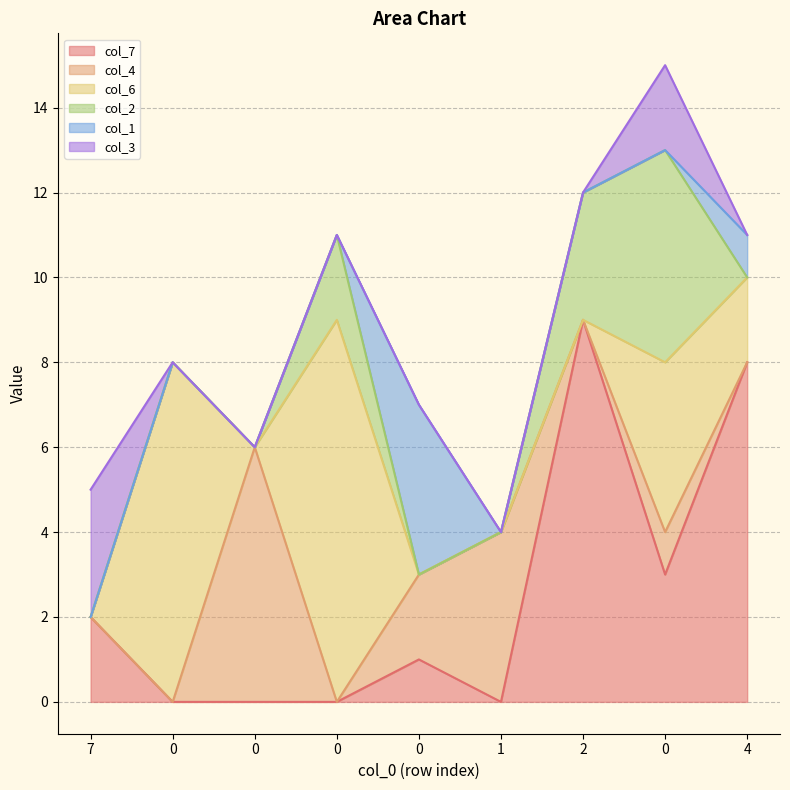

The value of col_6 at 0 is 8. True or false?

True